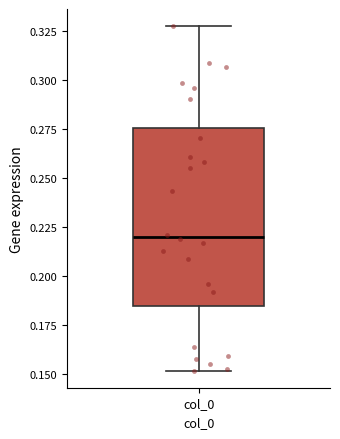

Where does the lower whisker of the box for col_0 end on the y-axis? The values are not printed on the chart, so give them approximately, as read against the axis.

0.150